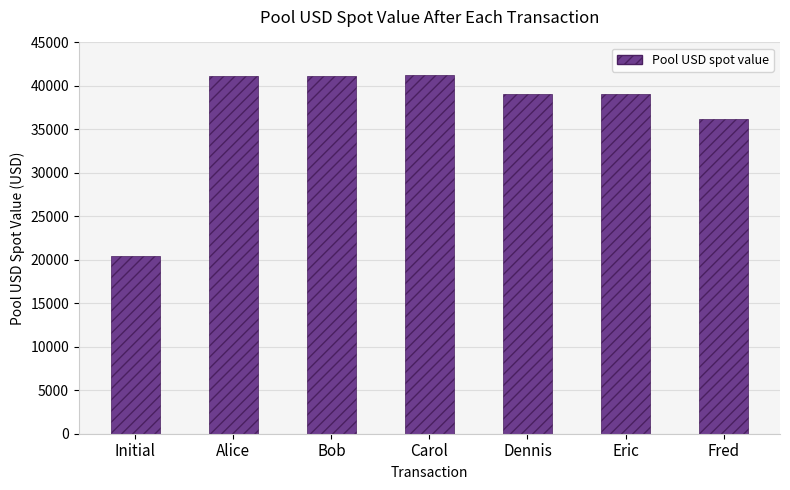

What is the label of the 7th bar from the left?

Fred